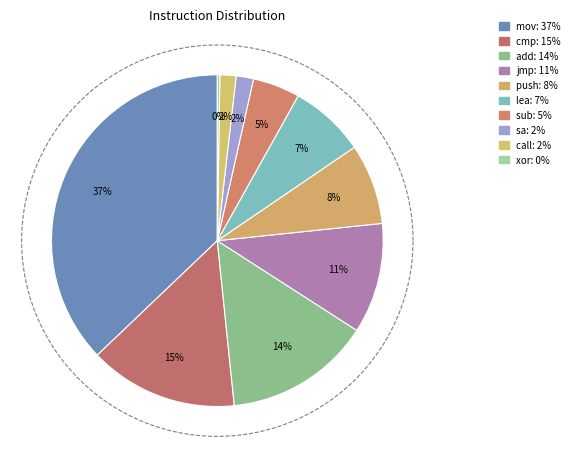

What is the largest slice in the pie chart?

mov